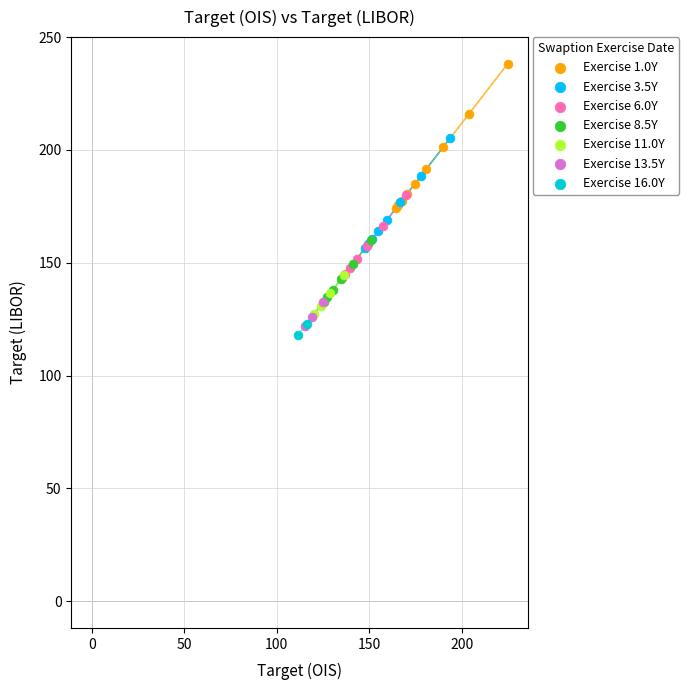

Which series reaches the minimum Y coordinate?

Exercise 16.0Y